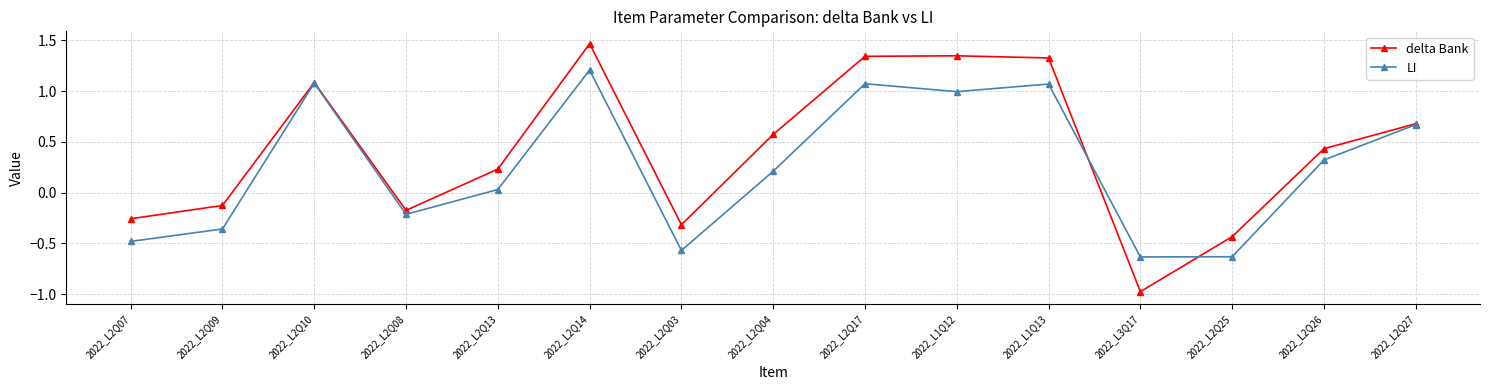

Between 2022_L2Q07 and 2022_L2Q17, which series saw the biggest shift?

delta Bank